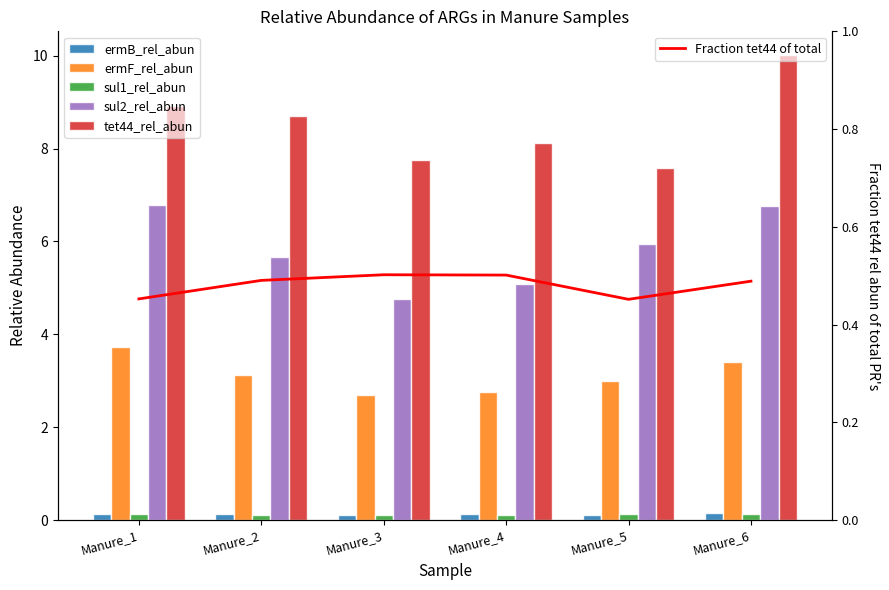

How many data points does each series have?

6